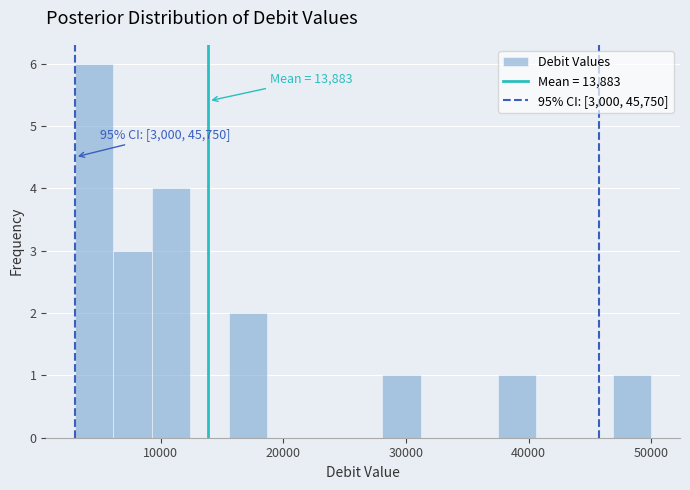

Read against the x-axis, roughly where is the centre of the tallest bar?

5000